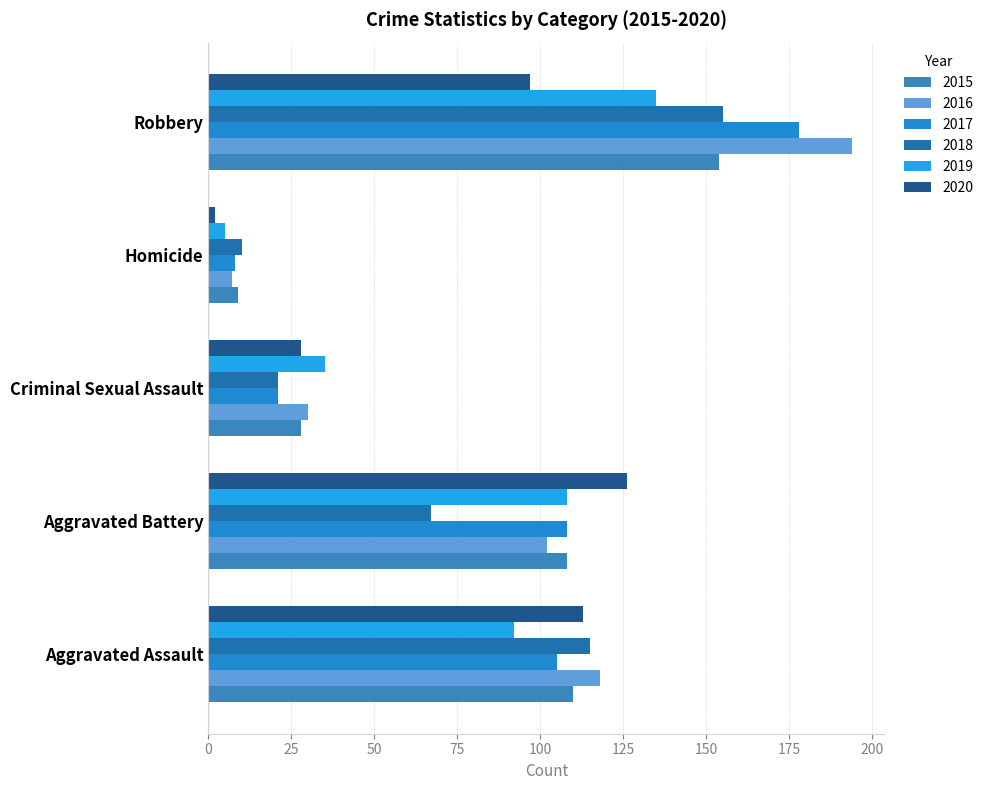

Where does the 2019 series first go above 92?

Aggravated Battery